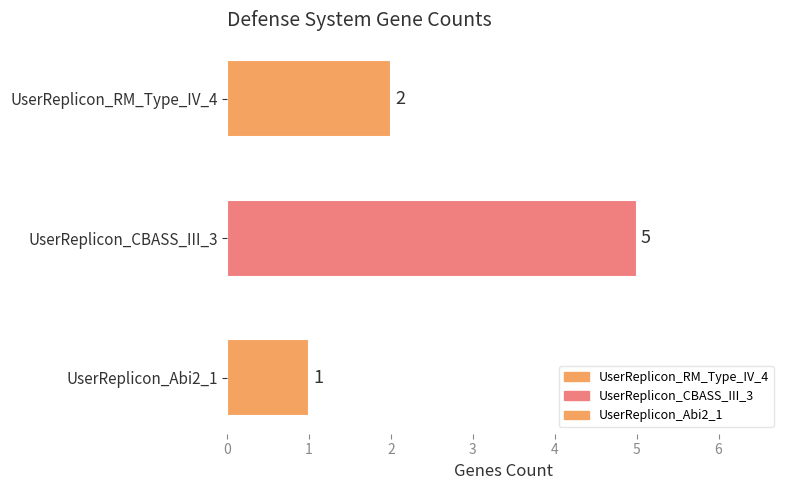

What is the average value?

3